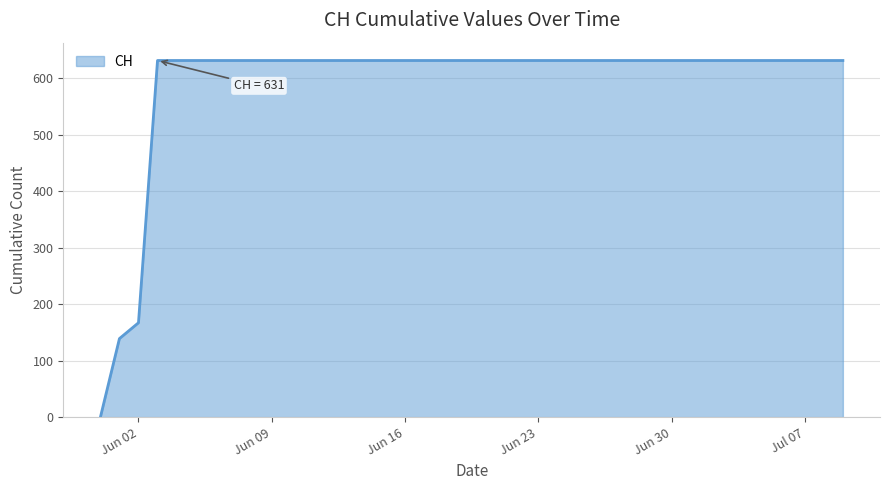

How many values are below 631?

3